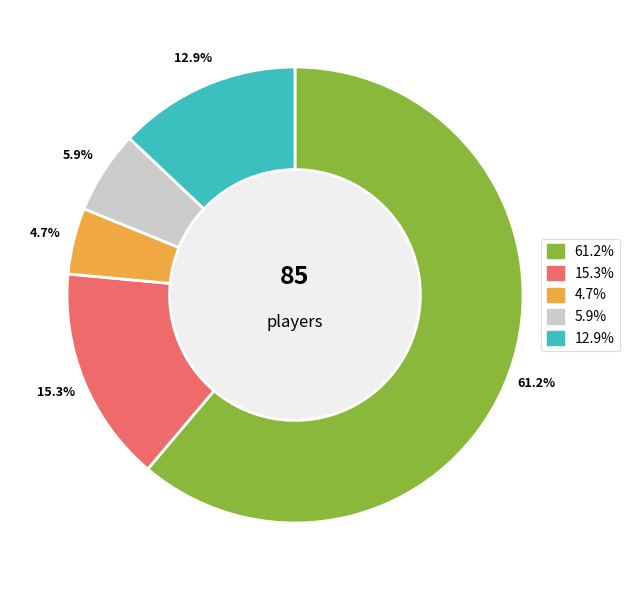

Is there any slice that represents more than half of the pie?

Yes